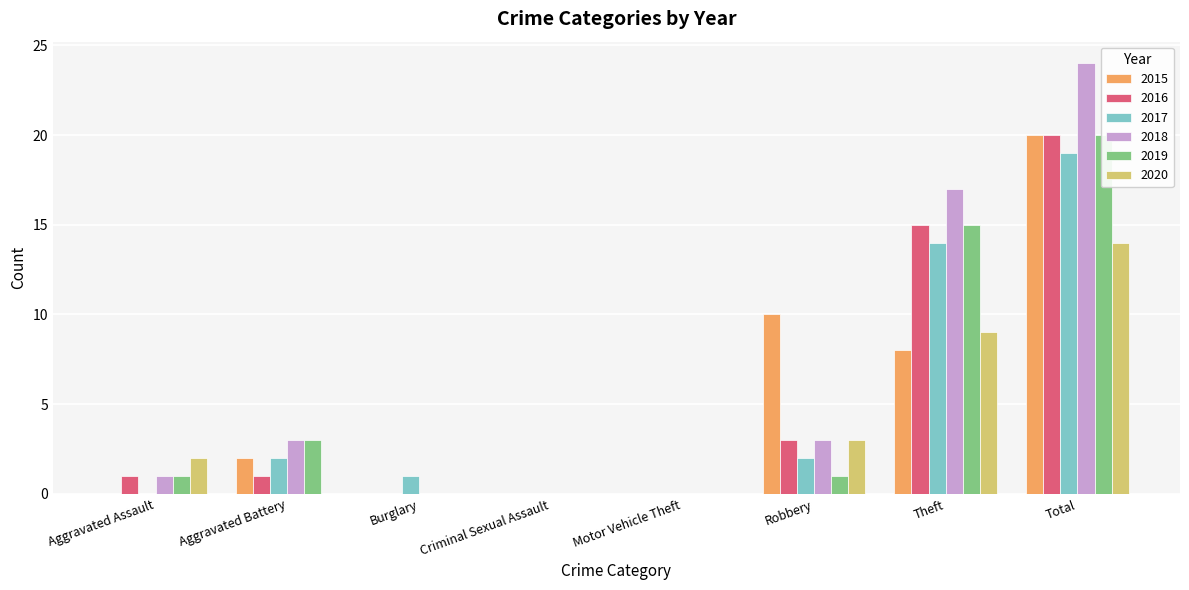

Reading left to right, extract all data points from this chart.

2015: 0	2	0	0	0	10	8	20
2016: 1	1	0	0	0	3	15	20
2017: 0	2	1	0	0	2	14	19
2018: 1	3	0	0	0	3	17	24
2019: 1	3	0	0	0	1	15	20
2020: 2	0	0	0	0	3	9	14